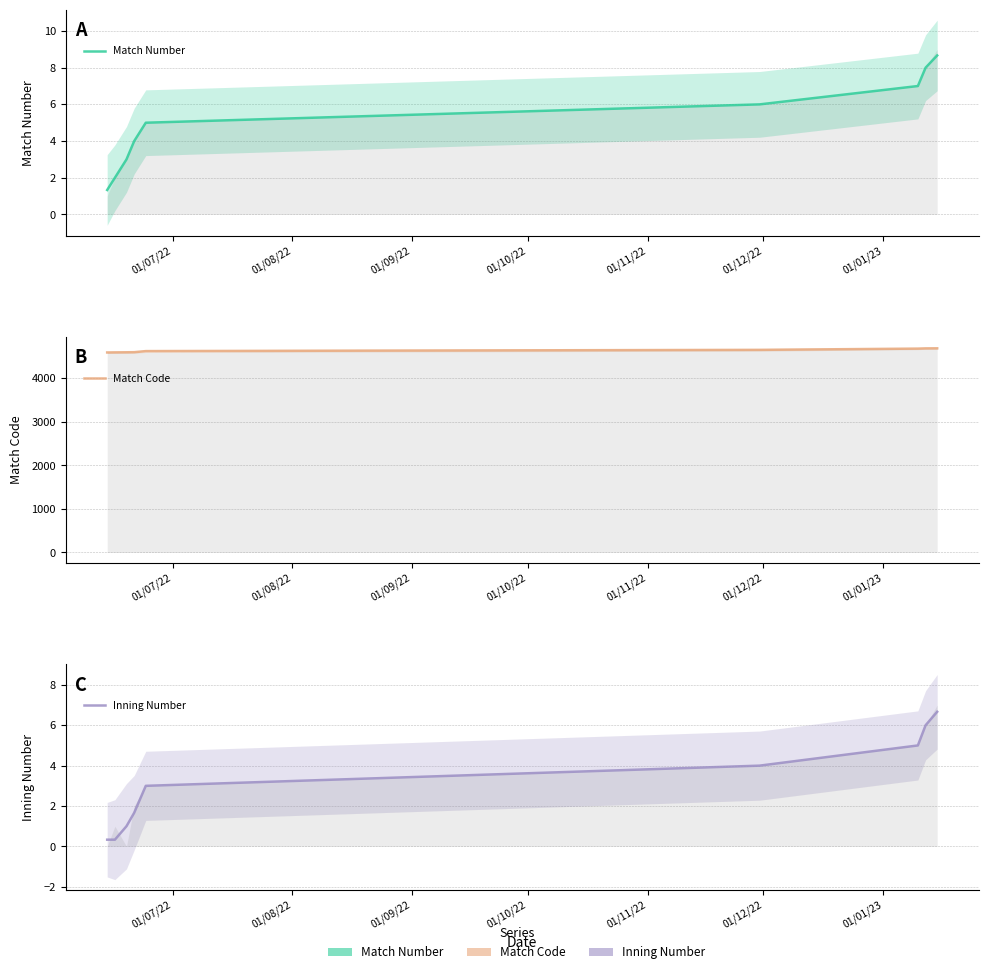

How many series are shown in this chart?

3